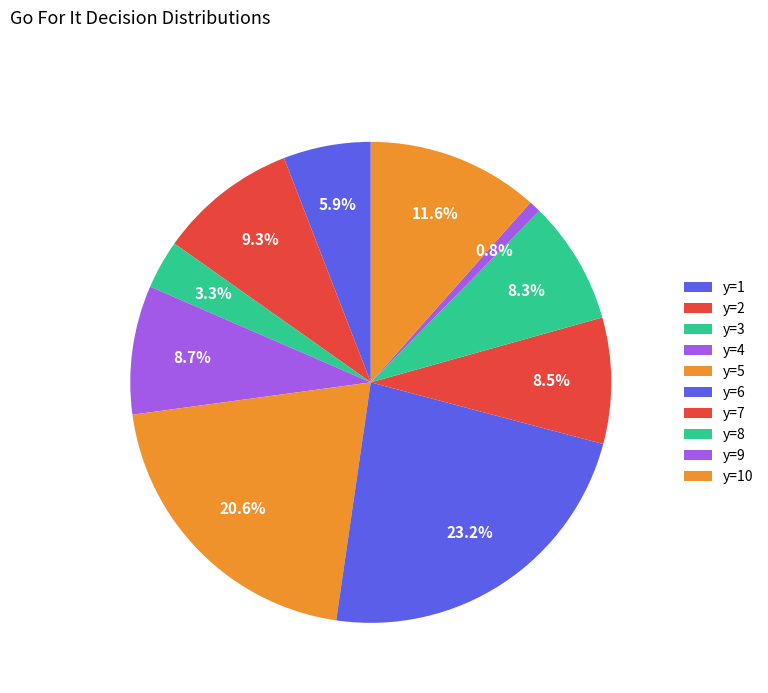

How many segments does this pie chart have?

10